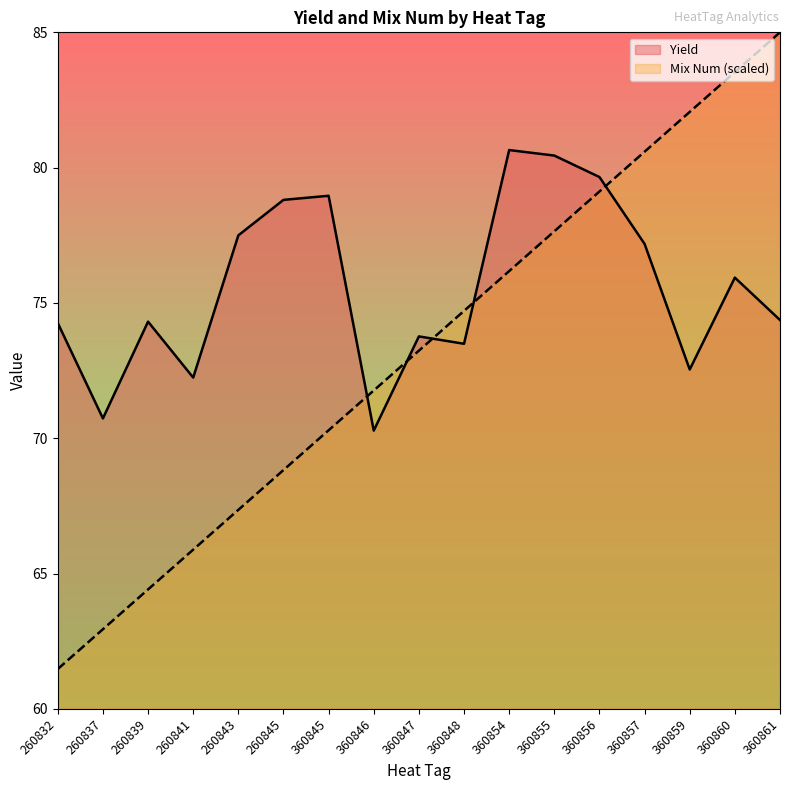

At how many categories does at least one series exceed 84?

1